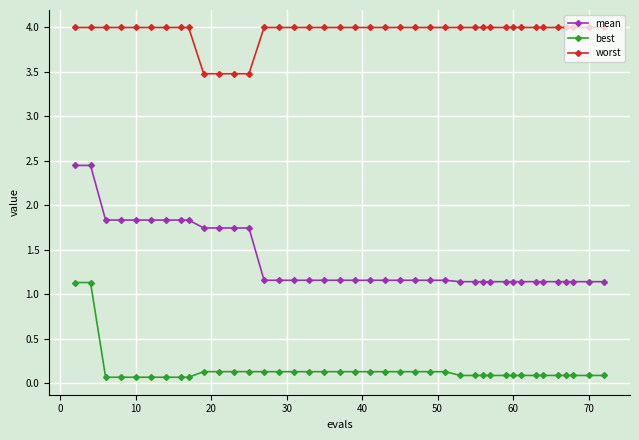

List the series in order of their peak value, highest first.

worst, mean, best